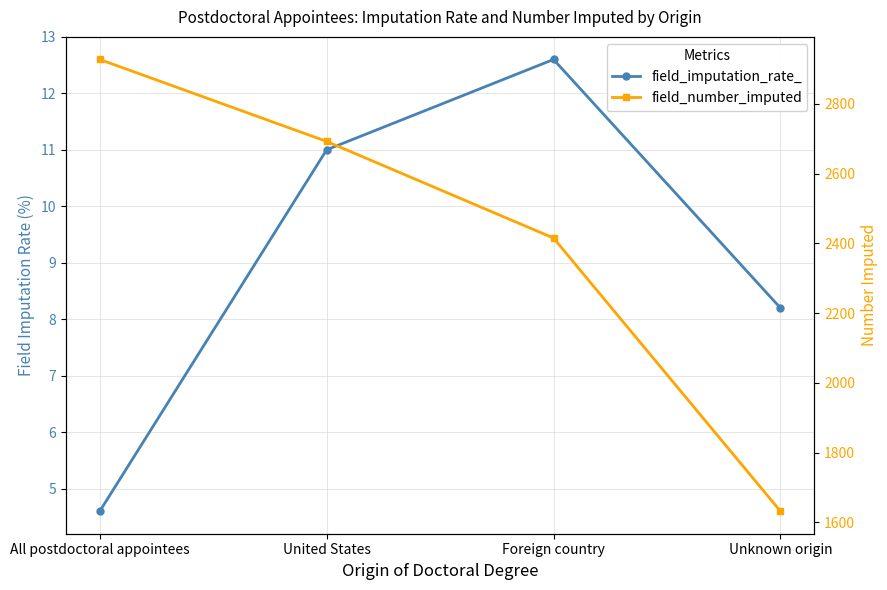

What is the total value across all series at All postdoctoral appointees?

2931.6